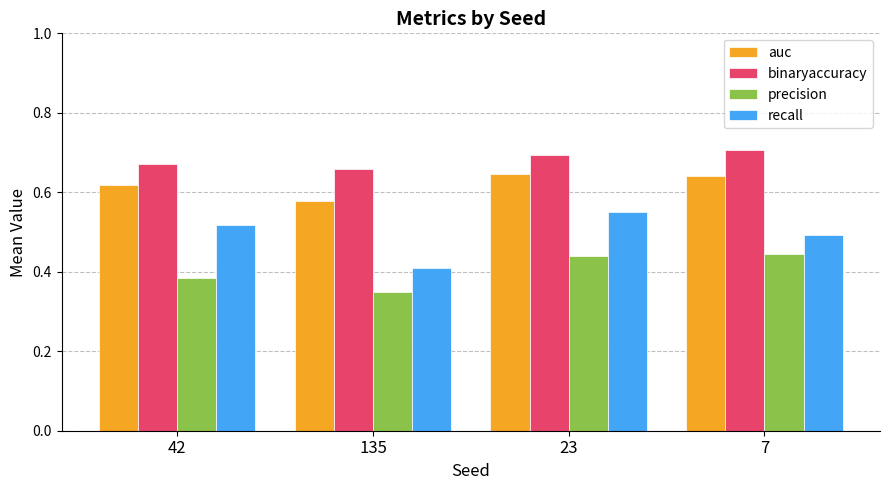

What is the label of the 2nd bar from the left?

135